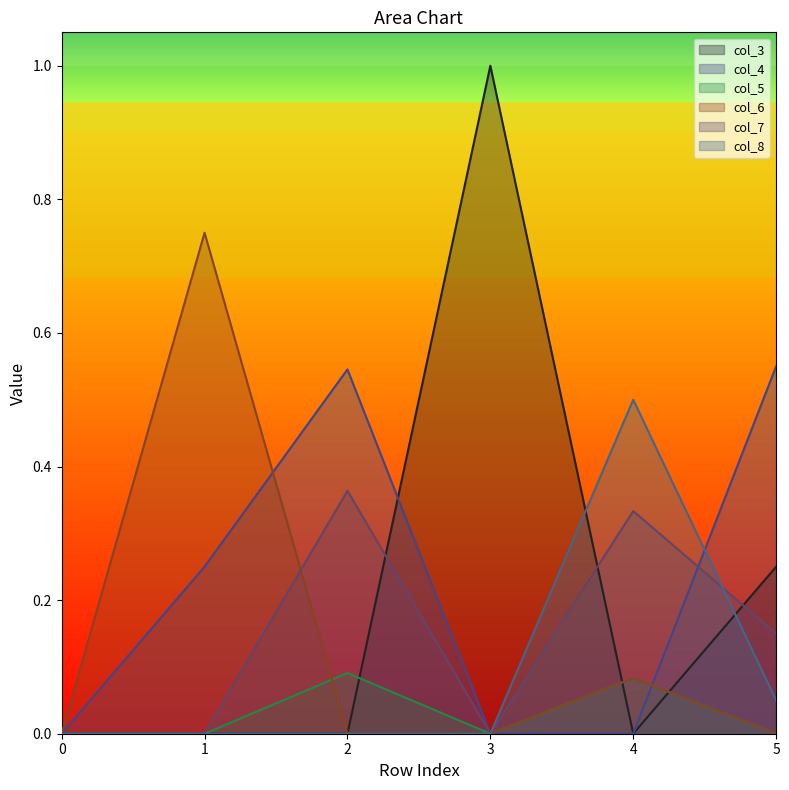

Reading left to right, extract all data points from this chart.

col_3: 0=0.0	1=0.0	2=0.0	3=1.0	4=0.0	5=0.2
col_4: 0=0.0	1=0.2	2=0.5	3=0.0	4=0.0	5=0.6
col_5: 0=0.0	1=0.0	2=0.1	3=0.0	4=0.1	5=0.0
col_6: 0=0.0	1=0.8	2=0.0	3=0.0	4=0.1	5=0.0
col_7: 0=0.0	1=0.0	2=0.4	3=0.0	4=0.3	5=0.1
col_8: 0=0.0	1=0.0	2=0.0	3=0.0	4=0.5	5=0.1